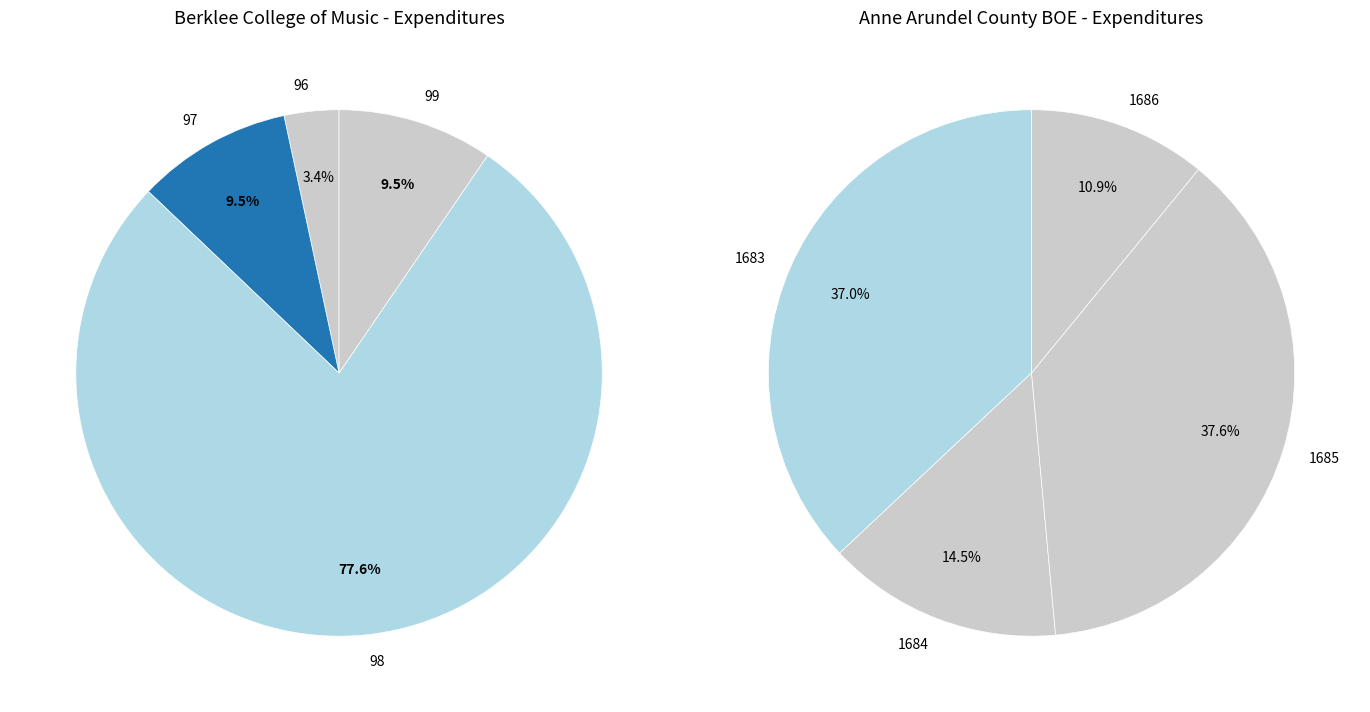

To the nearest percent, what is the difference between the 97 and 96 slice percentages?

6%